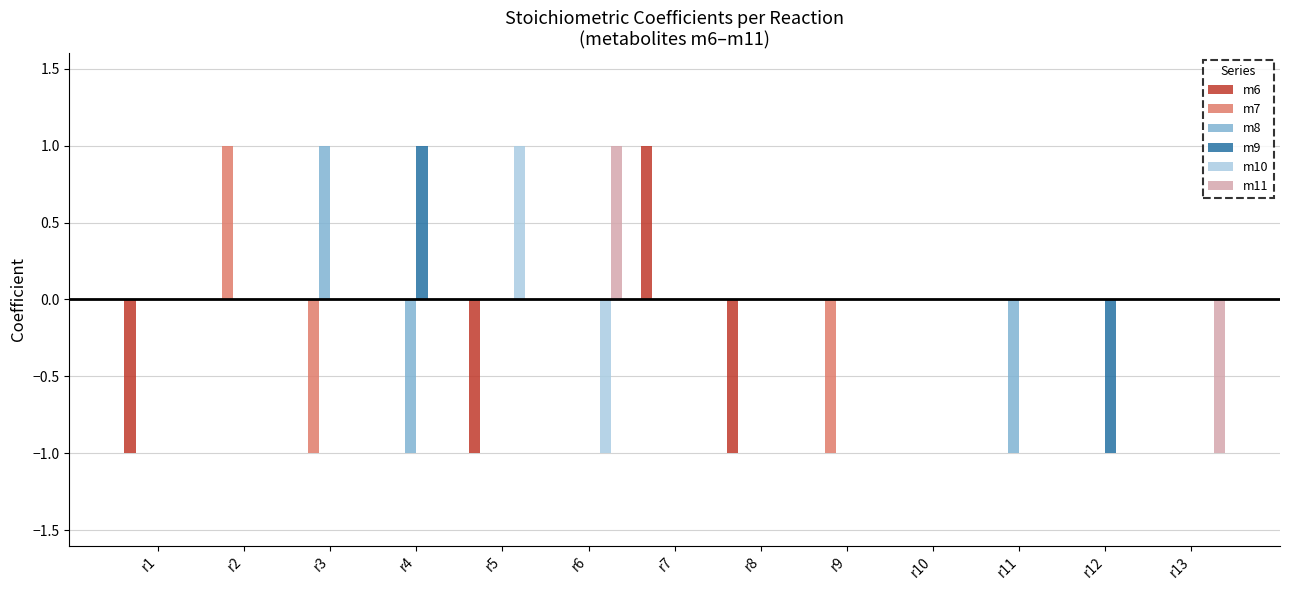

Reading right to left, what are all the values shown in this chart?

m6: r13=0	r12=0	r11=0	r10=0	r9=0	r8=-1	r7=1	r6=0	r5=-1	r4=0	r3=0	r2=0	r1=-1
m7: r13=0	r12=0	r11=0	r10=0	r9=-1	r8=0	r7=0	r6=0	r5=0	r4=0	r3=-1	r2=1	r1=0
m8: r13=0	r12=0	r11=-1	r10=0	r9=0	r8=0	r7=0	r6=0	r5=0	r4=-1	r3=1	r2=0	r1=0
m9: r13=0	r12=-1	r11=0	r10=0	r9=0	r8=0	r7=0	r6=0	r5=0	r4=1	r3=0	r2=0	r1=0
m10: r13=0	r12=0	r11=0	r10=0	r9=0	r8=0	r7=0	r6=-1	r5=1	r4=0	r3=0	r2=0	r1=0
m11: r13=-1	r12=0	r11=0	r10=0	r9=0	r8=0	r7=0	r6=1	r5=0	r4=0	r3=0	r2=0	r1=0